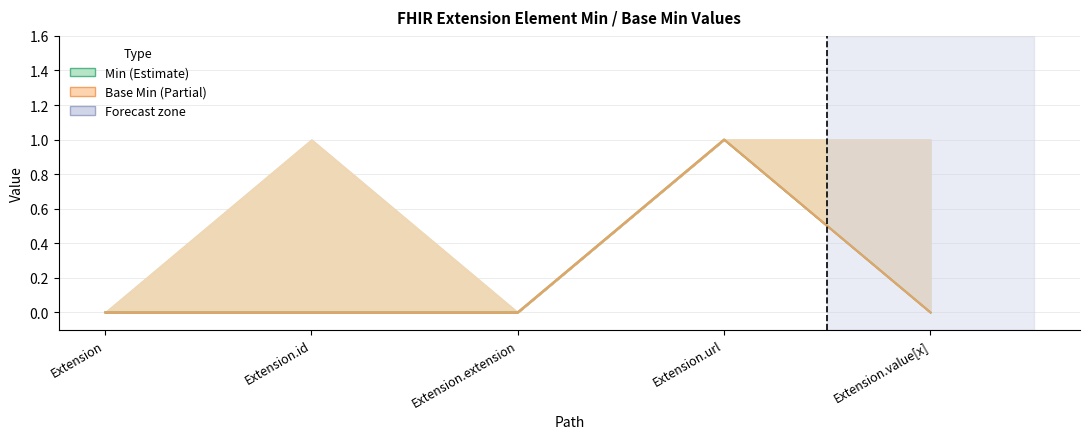

Which series has the widest spread of values?

Min